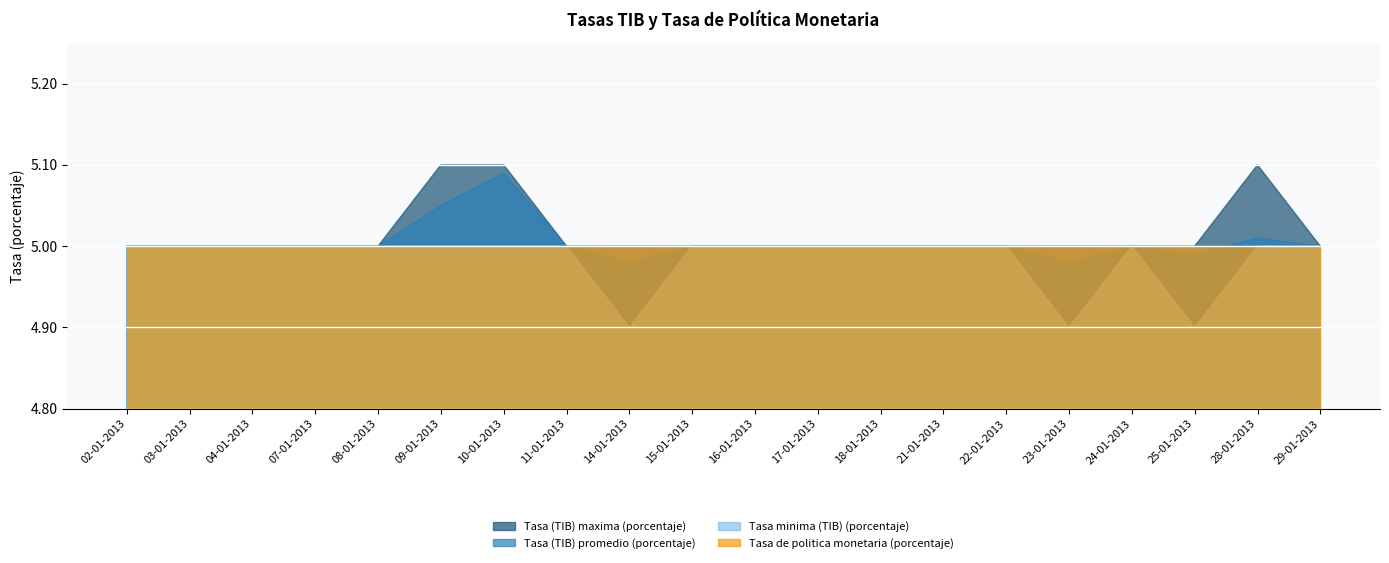

Rank the categories by Tasa minima (TIB) (porcentaje) value from highest to lowest.

02-01-2013, 03-01-2013, 04-01-2013, 07-01-2013, 08-01-2013, 09-01-2013, 10-01-2013, 11-01-2013, 15-01-2013, 16-01-2013, 17-01-2013, 18-01-2013, 21-01-2013, 22-01-2013, 24-01-2013, 28-01-2013, 29-01-2013, 14-01-2013, 23-01-2013, 25-01-2013